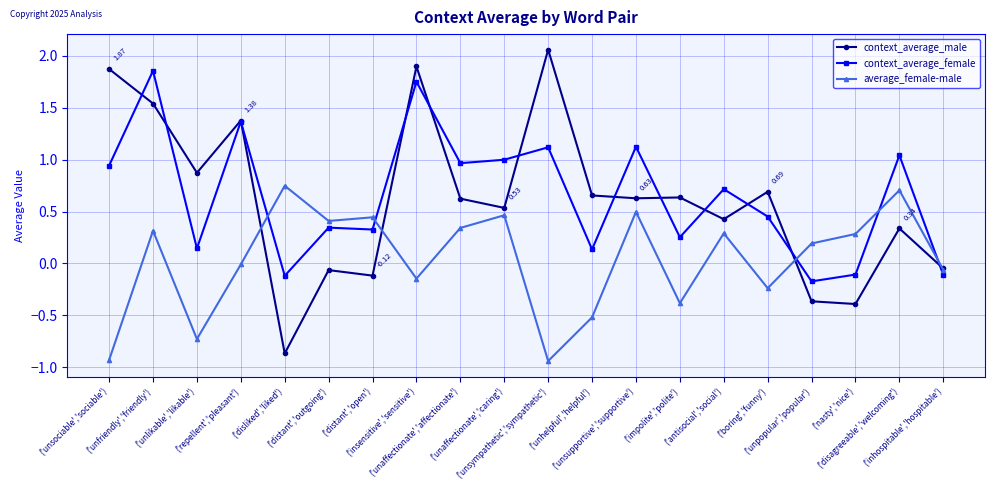

True or false: average_female-male has more than 0 points higher than both neighbors.

True